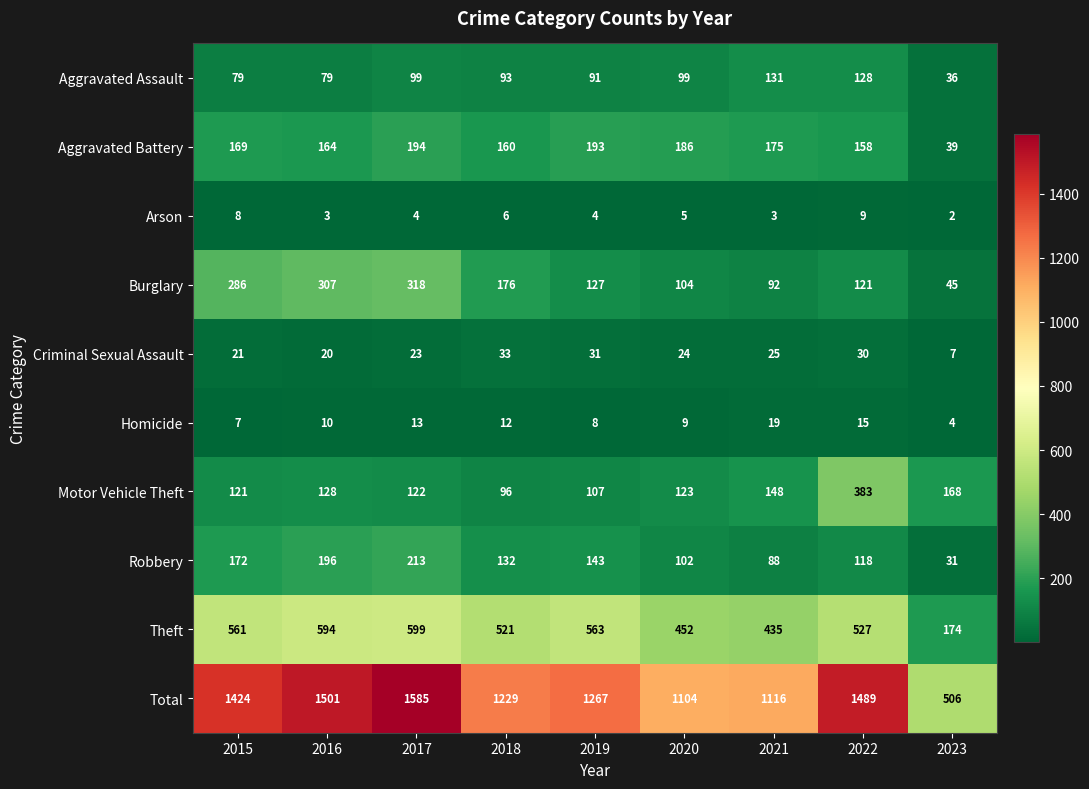

Is it true that Aggravated Battery equals 257 at 2016?

False